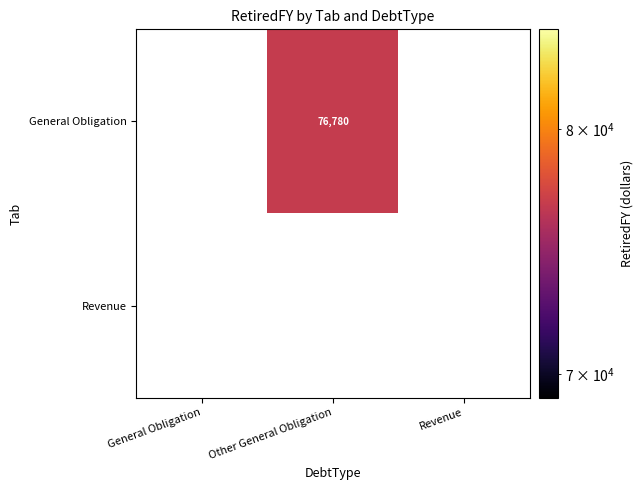

Rank the series by their average value, from highest to lowest.

General Obligation, Revenue